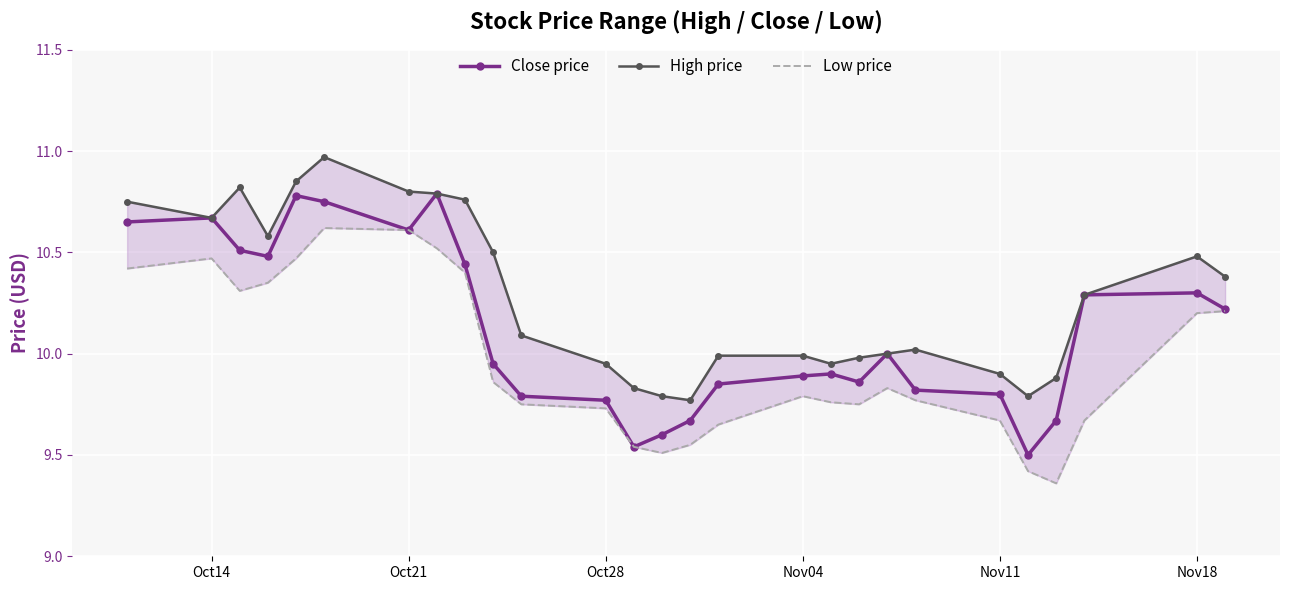

True or false: Close price has a value of 14.2 at Nov11.

False